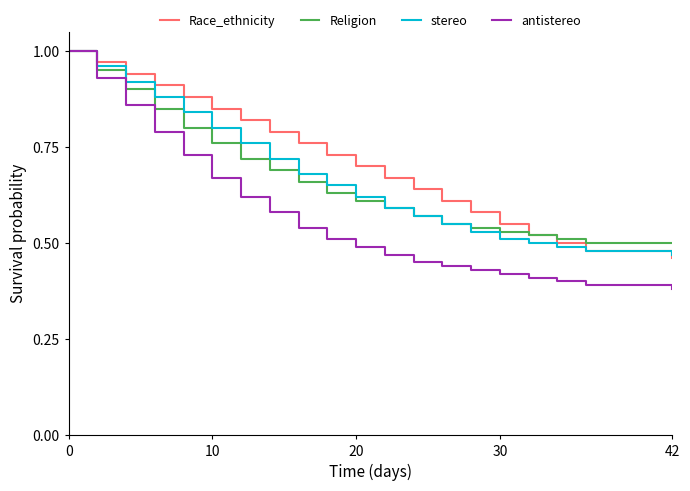

Which series has the largest total across all categories?

Race_ethnicity